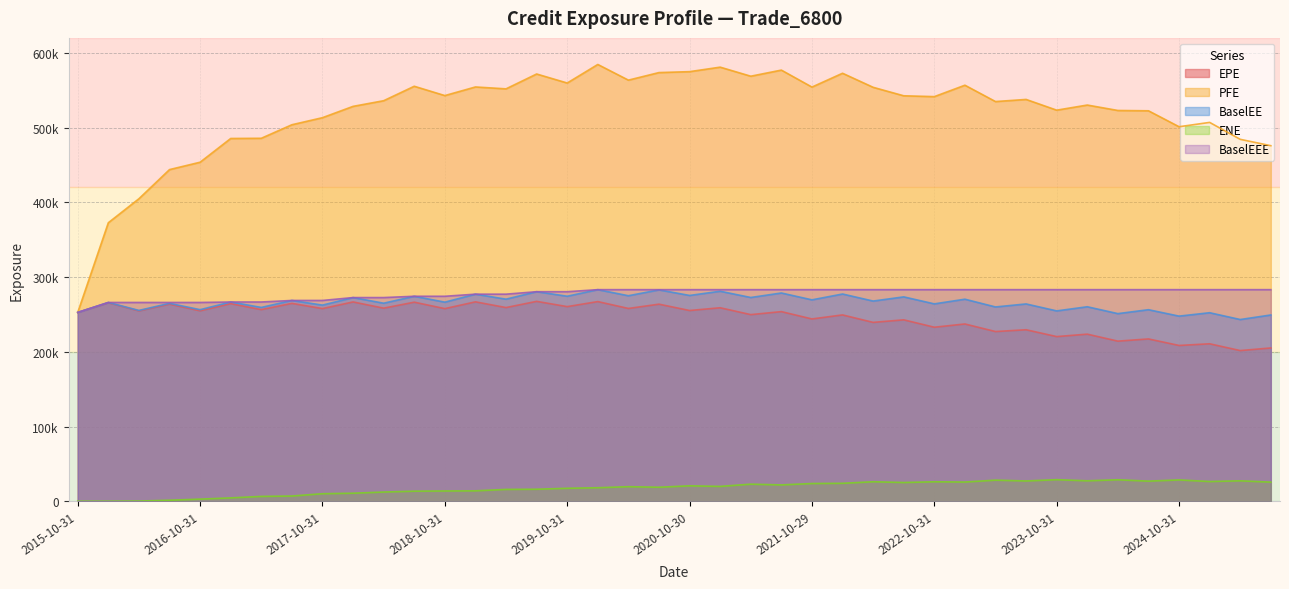

Is the value of ENE at 2019-01-31 greater than the value of BaselEE at 2024-01-31?

No